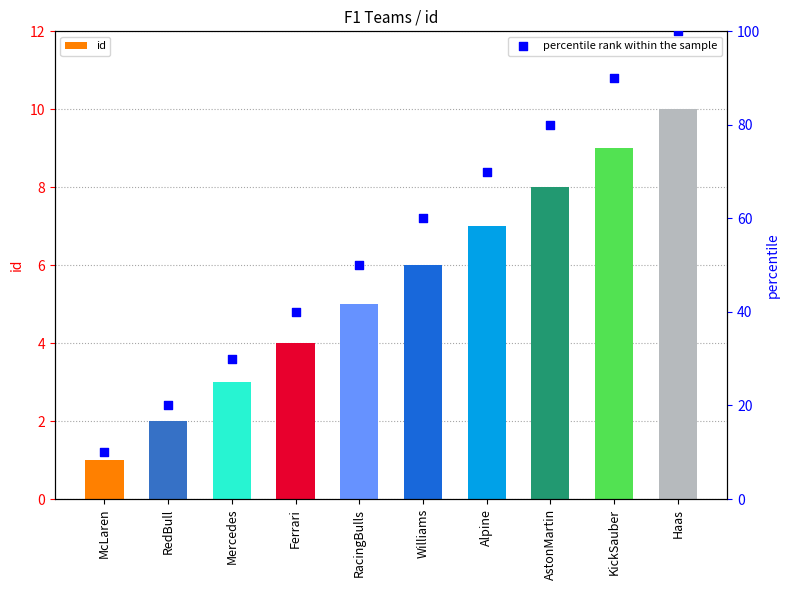

At which category is the sum across all series the highest?

Haas